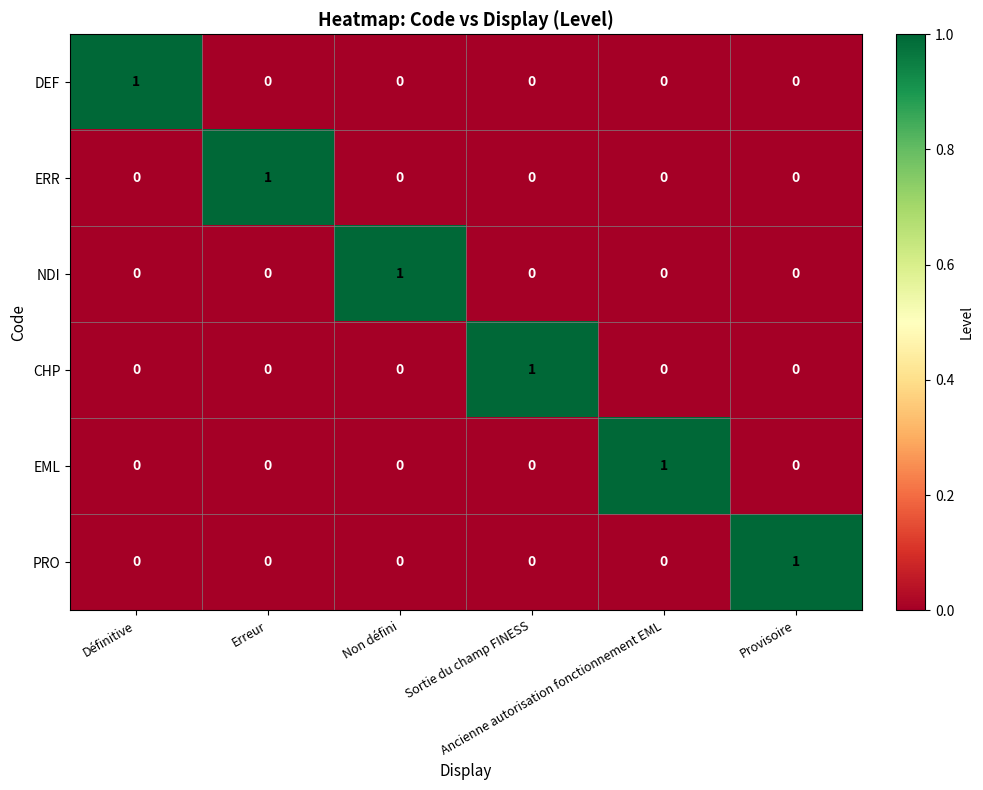

What is the total value across all series at Définitive?

1